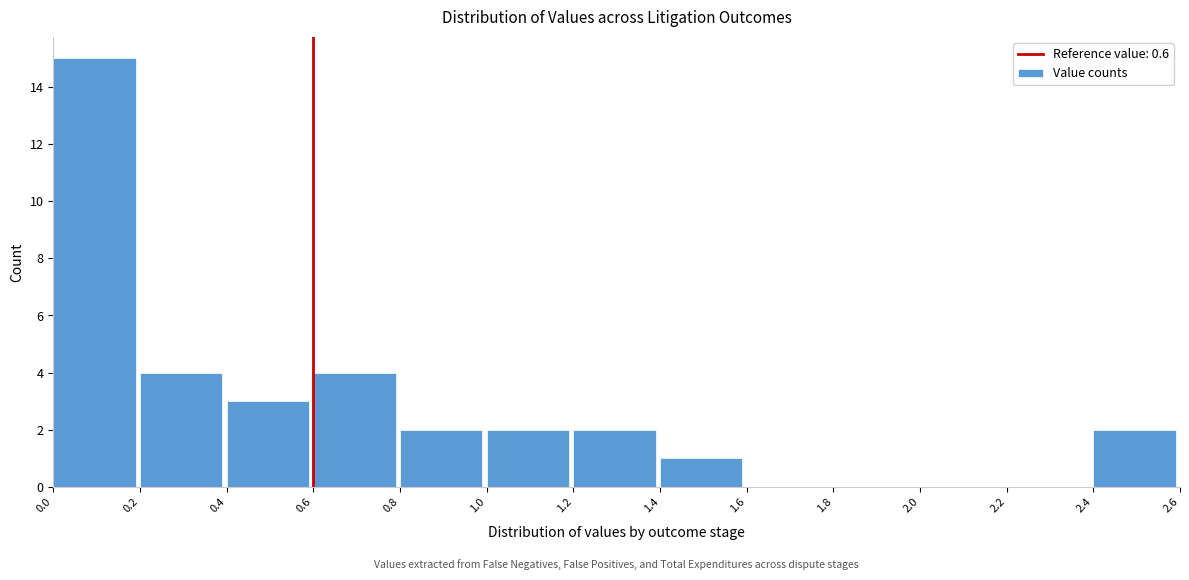

Reading left to right, transcribe this chart: for each bar, give the range it covers on the x-axis and its height. The values are not printed on the chart, so give them approximately, as read against the axis.

0.0 to 0.2: 15
0.2 to 0.4: 4
0.4 to 0.6: 3
0.6 to 0.8: 4
0.8 to 1.0: 2
1.0 to 1.2: 2
1.2 to 1.4: 2
1.4 to 1.6: 1
1.6 to 1.8: 0
1.8 to 2.0: 0
2.0 to 2.2: 0
2.2 to 2.4: 0
2.4 to 2.6: 2